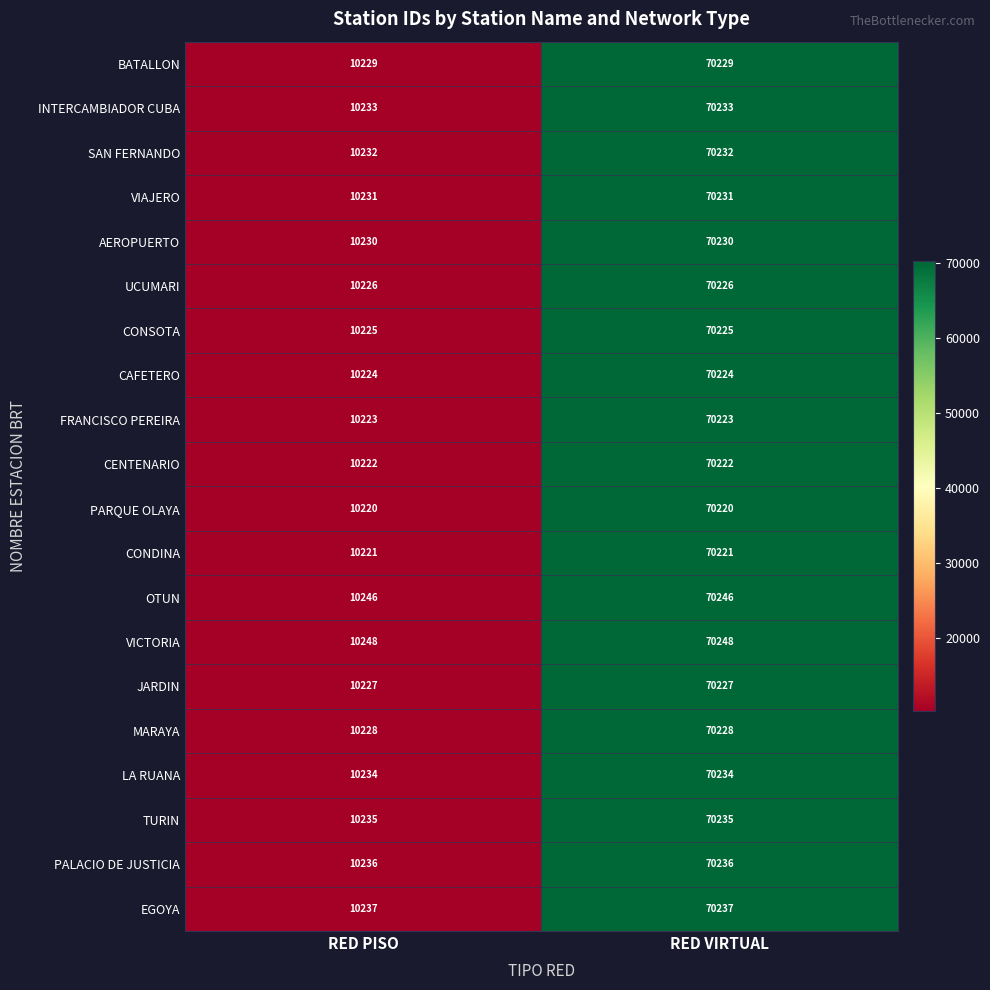

What is the sum of all PARQUE OLAYA values?

80440